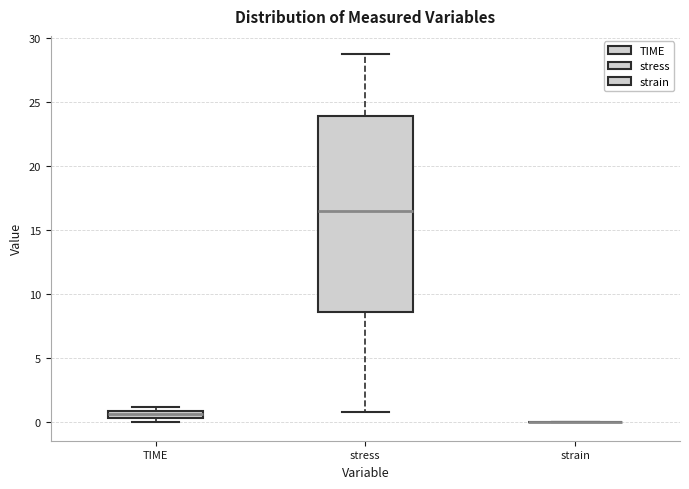

Comparing the boxes themselves (not the whiskers), which one is the tallest?

stress